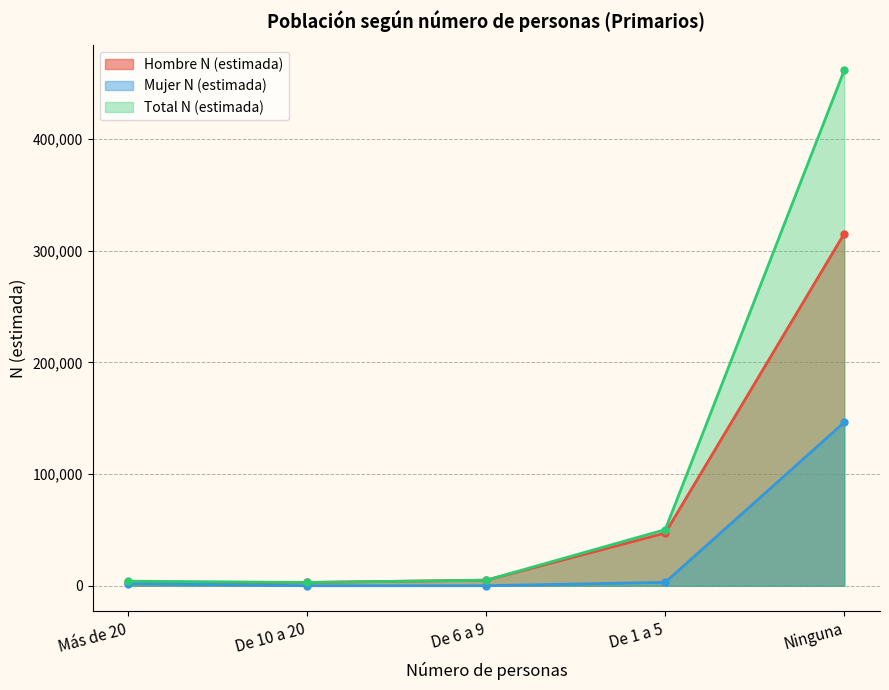

What is the value of the Hombre N (estimada) point at the 4th from the left?

47222